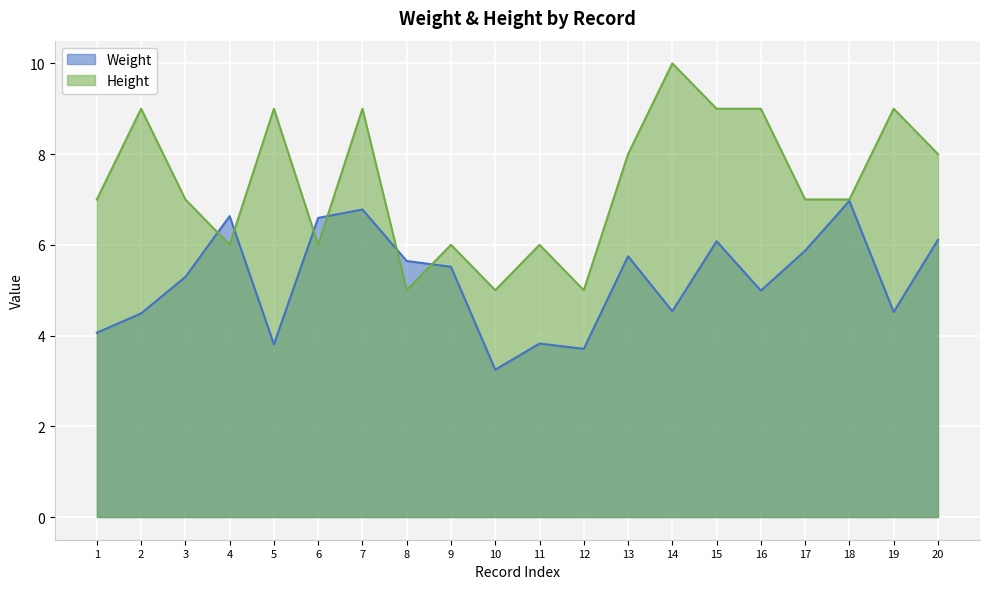

Which has a higher value, 4 or 13?

4